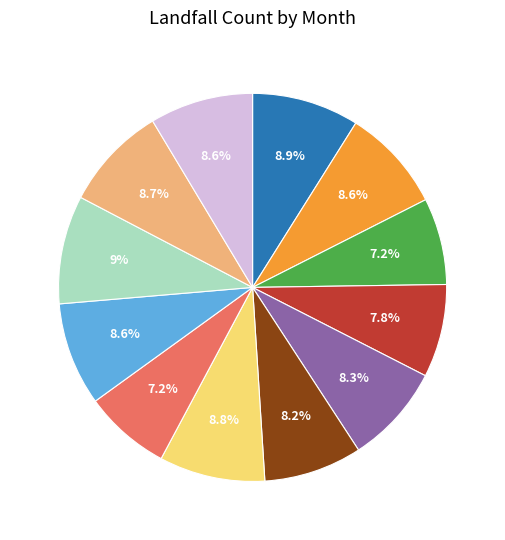

What is the total percentage of 8 and 2?

16.5%